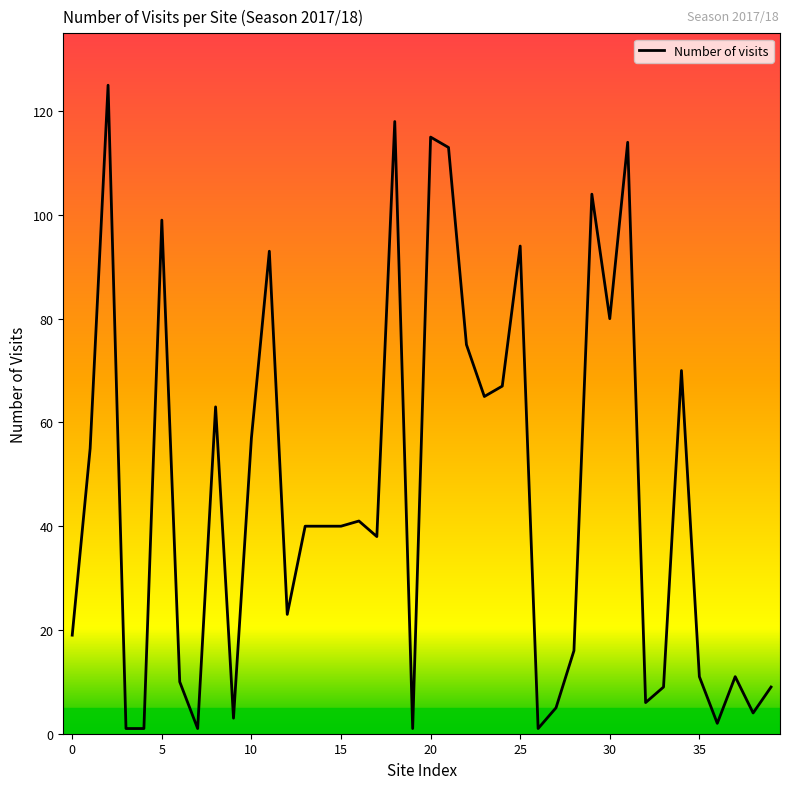

Does the chart display data point markers on the line(s)?

No